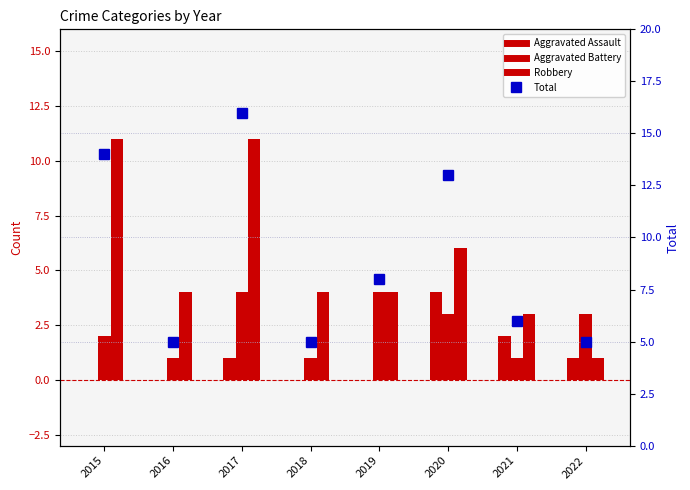

What is the maximum value shown in the chart?

16